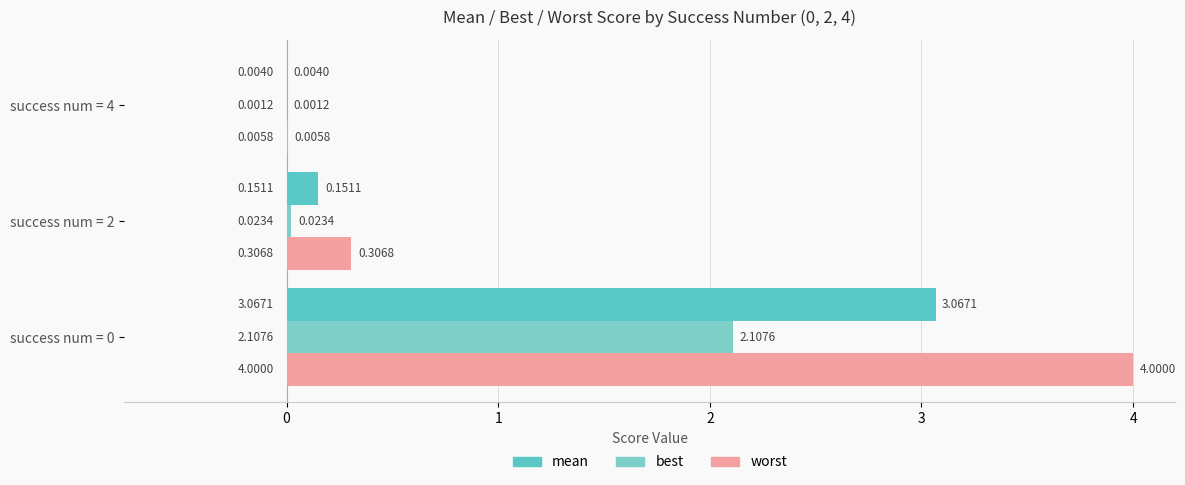

List the series in order of their peak value, highest first.

worst, mean, best